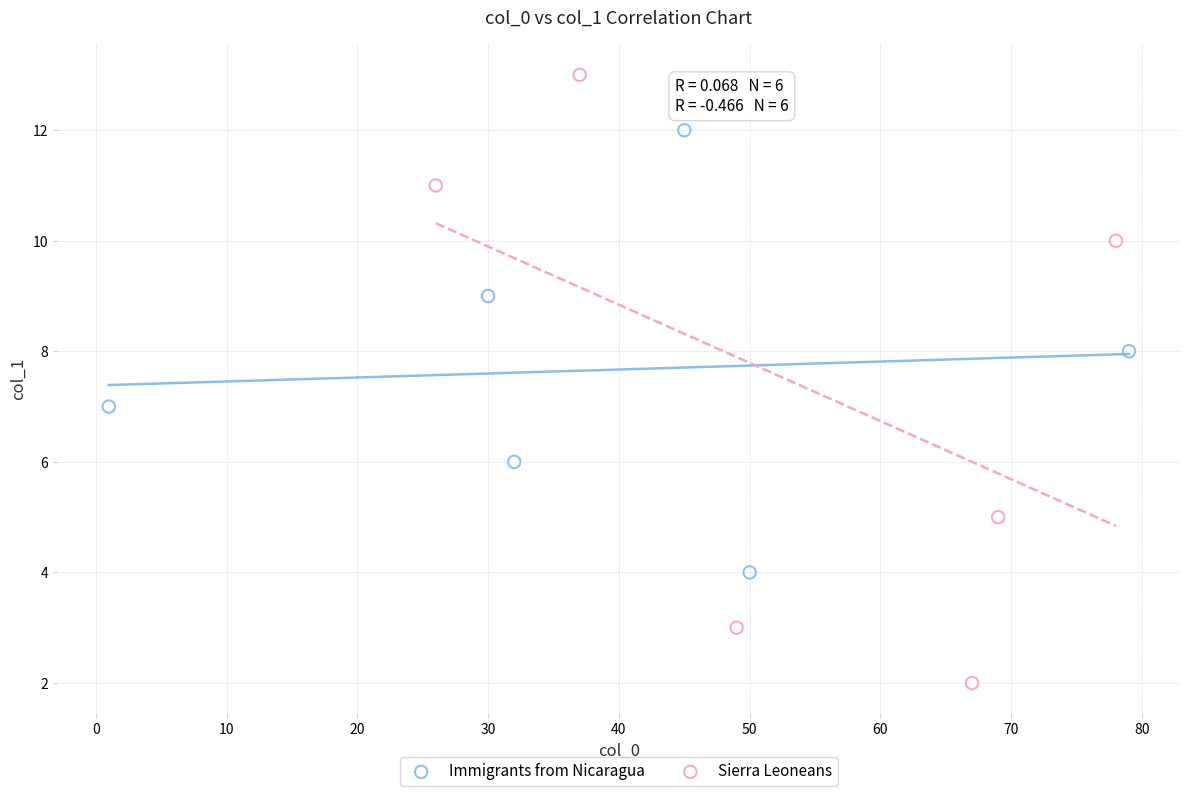

Which series reaches the minimum Y coordinate?

Sierra Leoneans